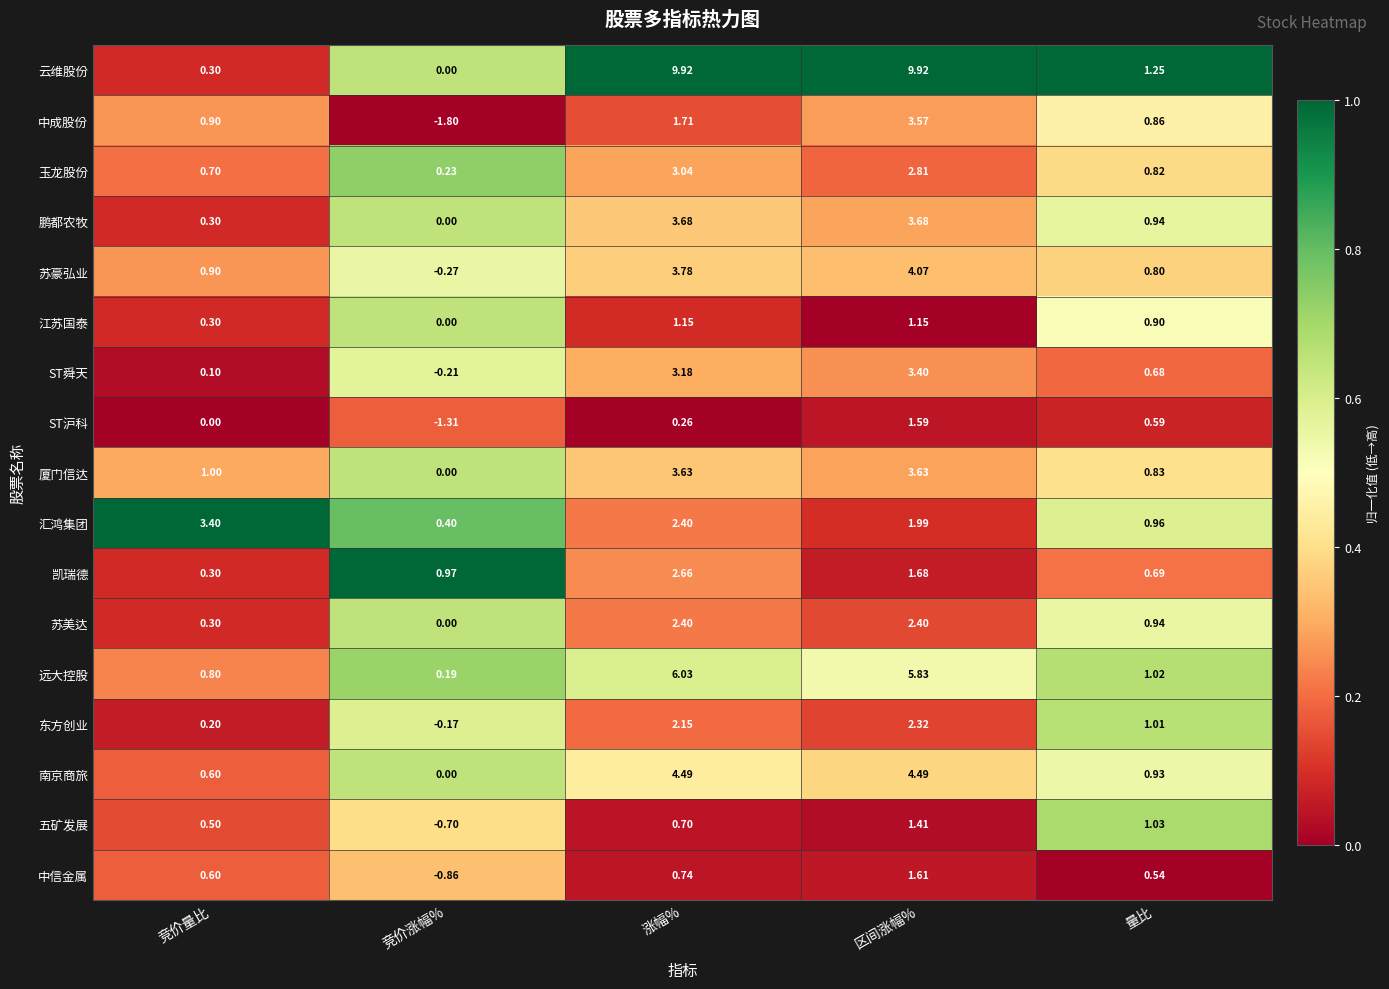

What is the total value across all series at 竞价量比?

11.2